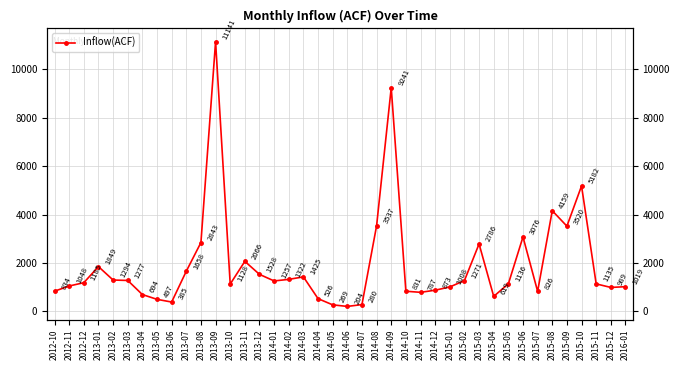

What is the greatest value displayed?

11141.4